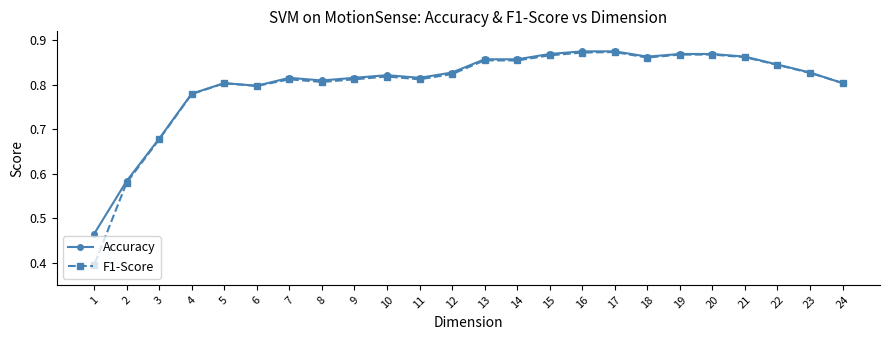

What is the sum of all F1-Score values?

19.2